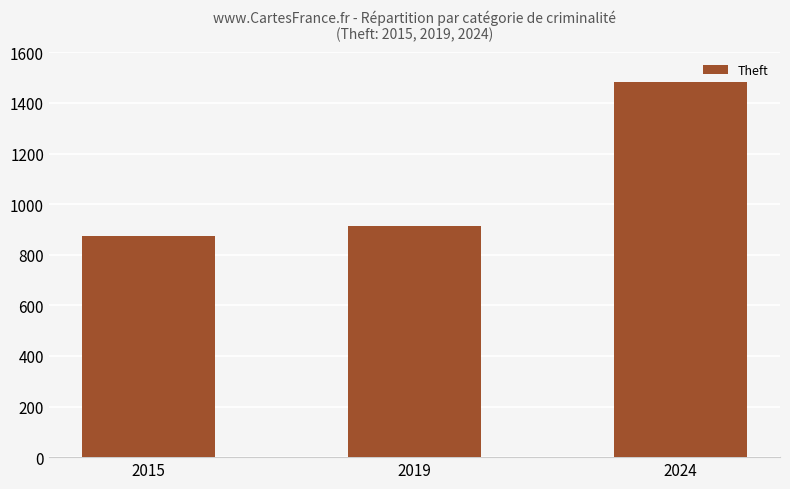

Reading left to right, transcribe all the data shown in this chart.

2015=874	2019=914	2024=1482